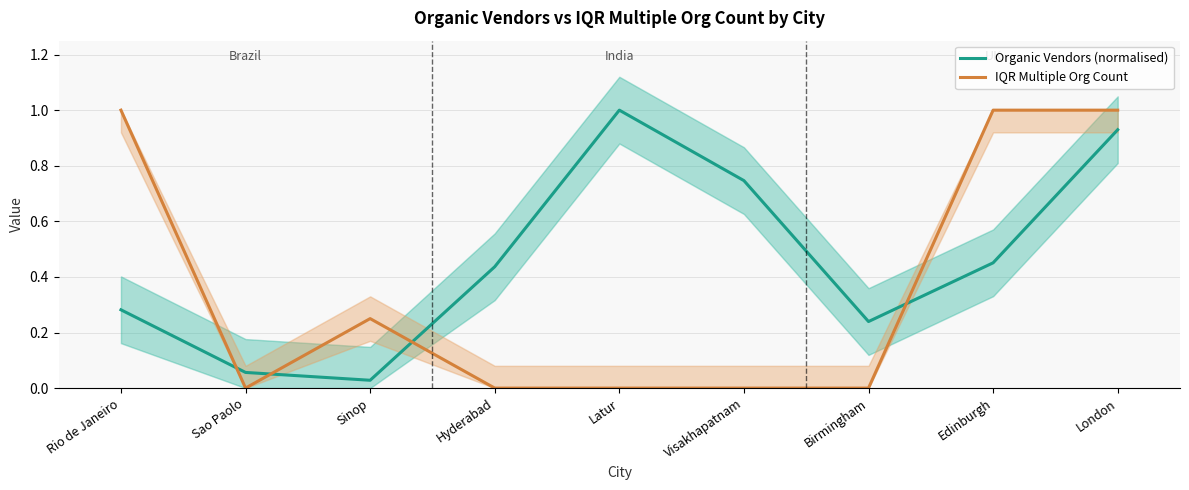

True or false: IQR Multiple Org Count and Organic Vendors (normalised) cross at least once.

True